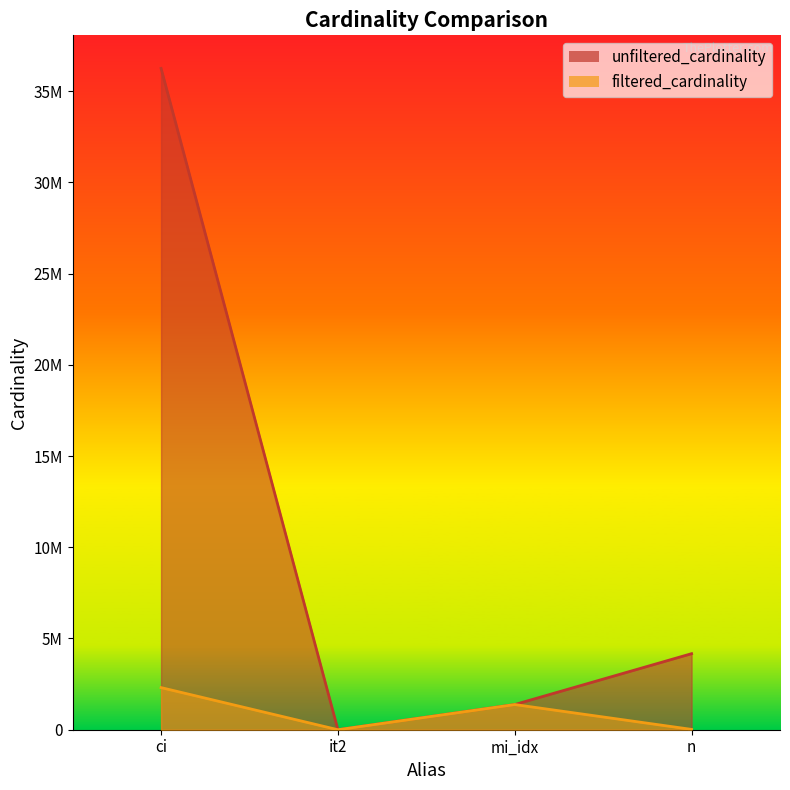

How many lines are shown in the chart?

2